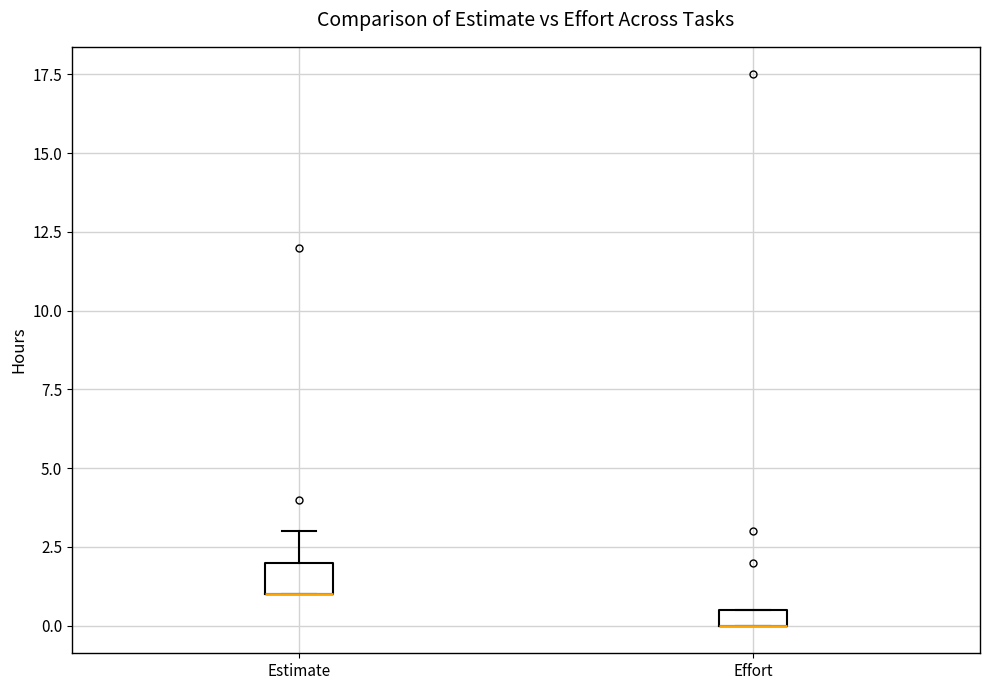

Which box is the tallest, from its lower edge to its upper edge?

Estimate